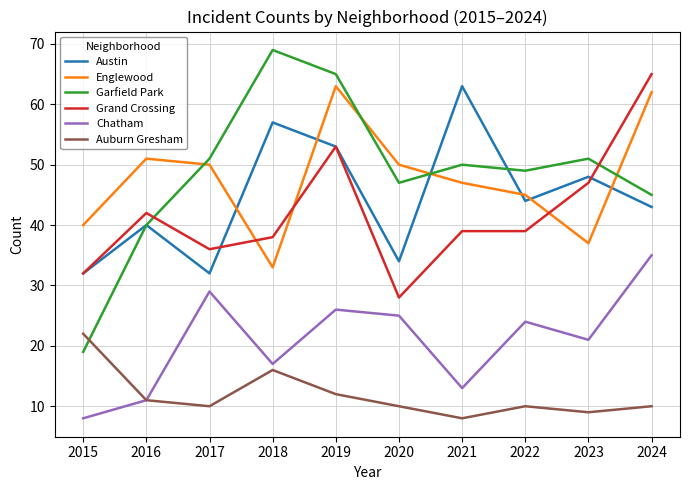

The Chatham series shows 9 at 2022. True or false?

False